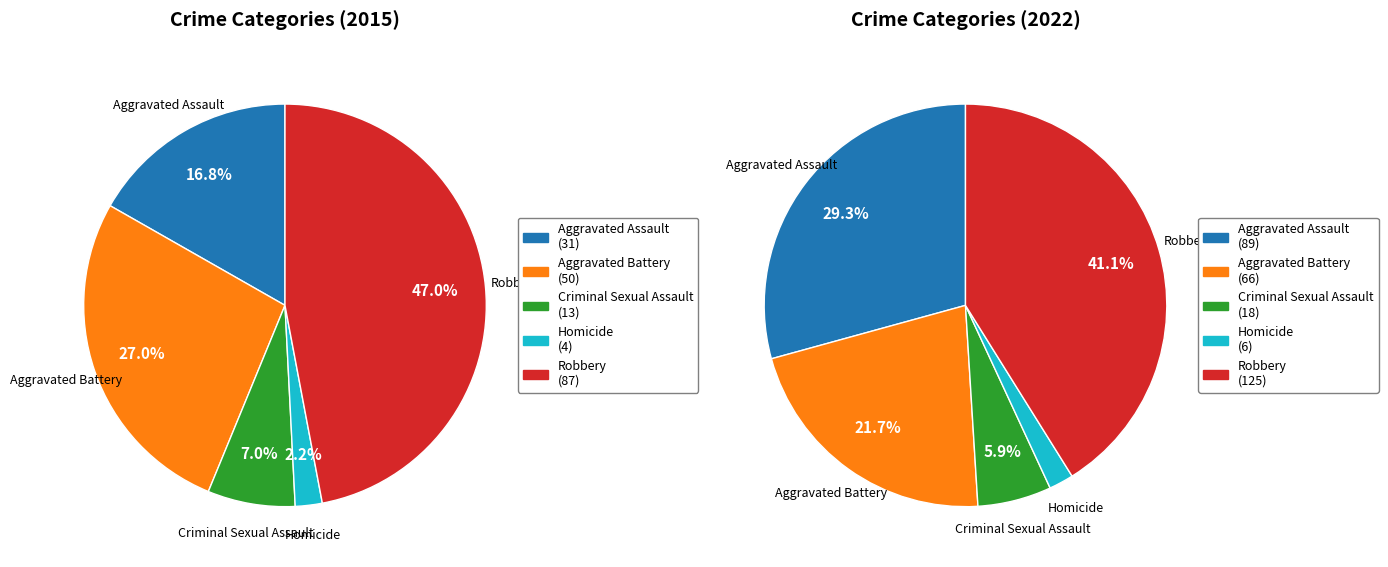

How many segments does this pie chart have?

5